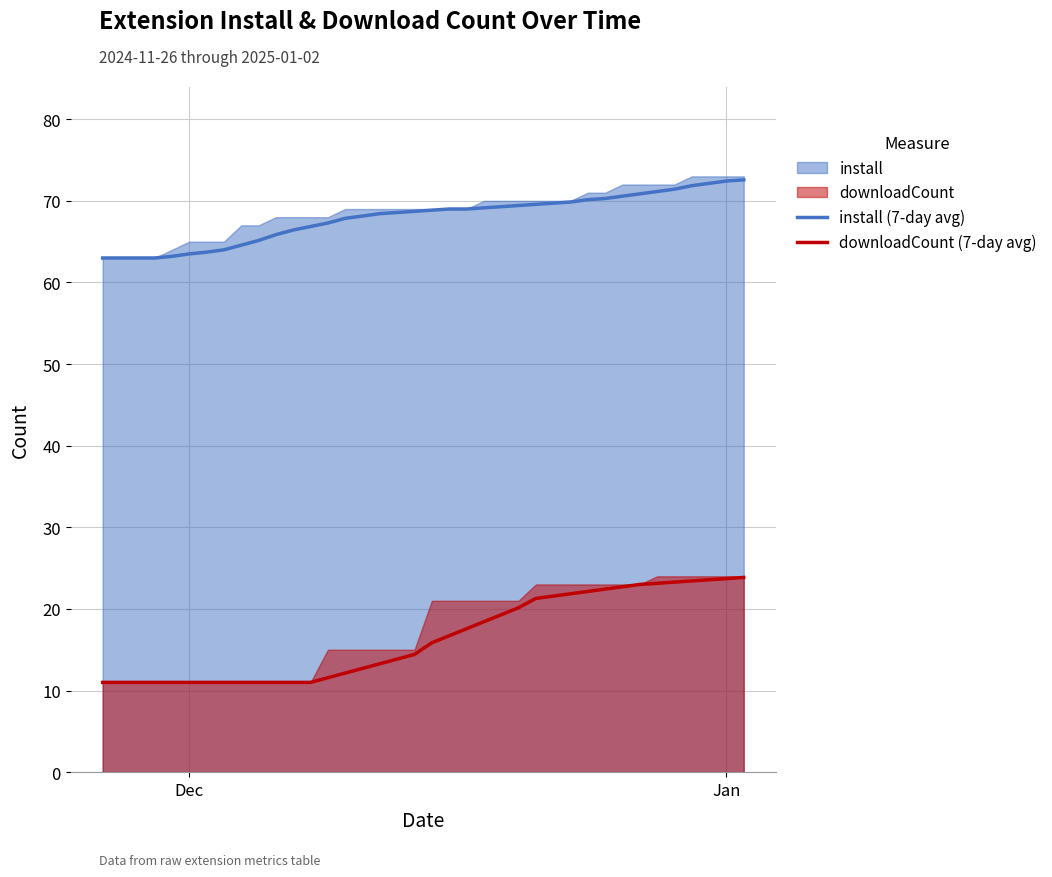

What is the lowest value of the downloadCount (7-day avg) series?

11.0